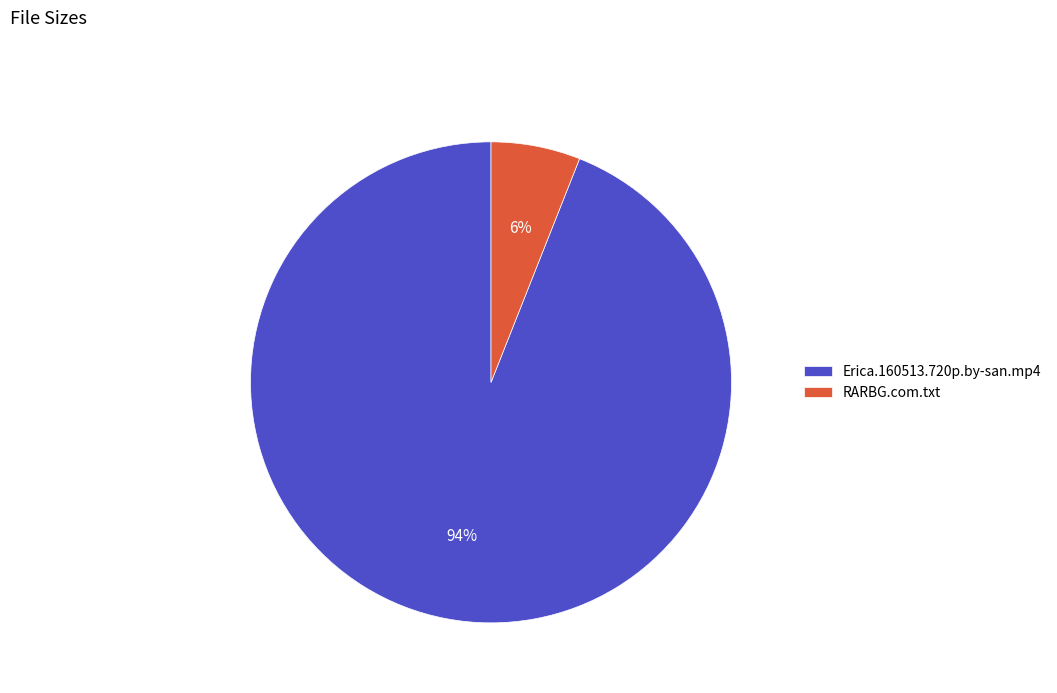

What is the smallest slice in the pie chart?

RARBG.com.txt